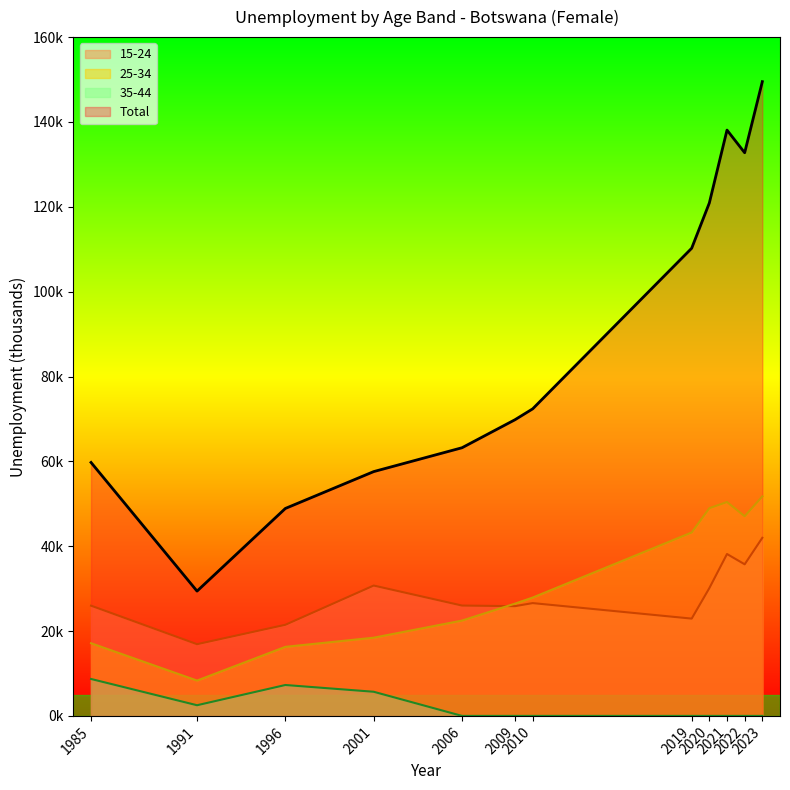

How many lines are shown in the chart?

4